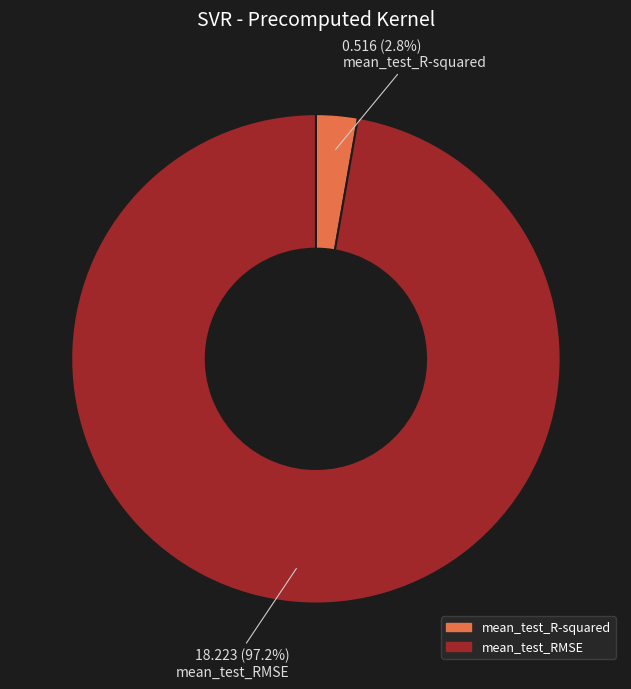

How many slices are in this pie chart?

2